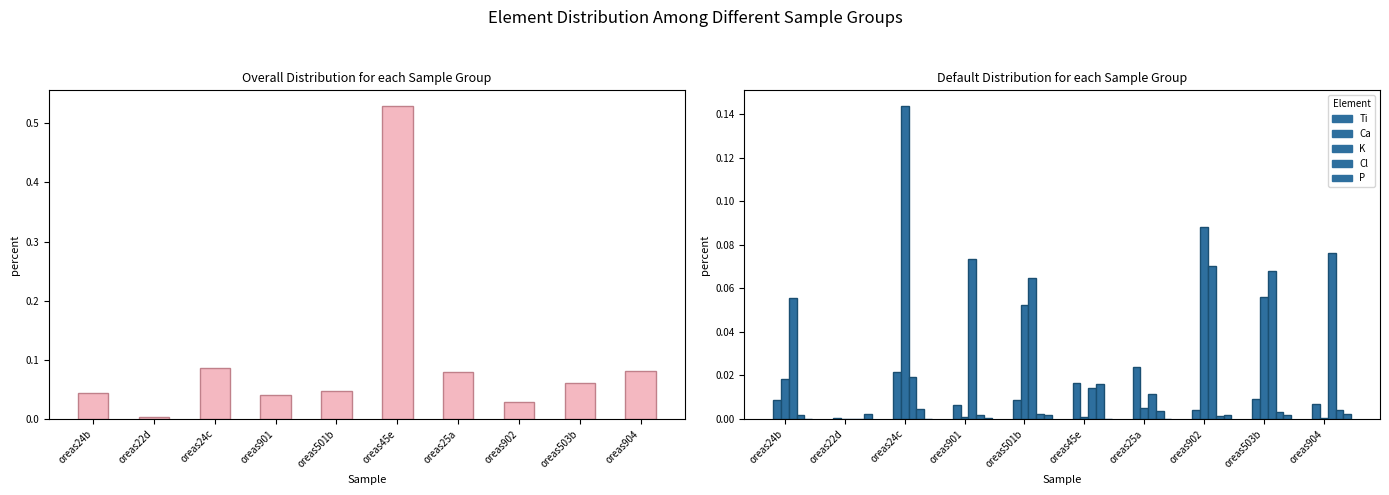

Read the K value at oreas902.

0.1